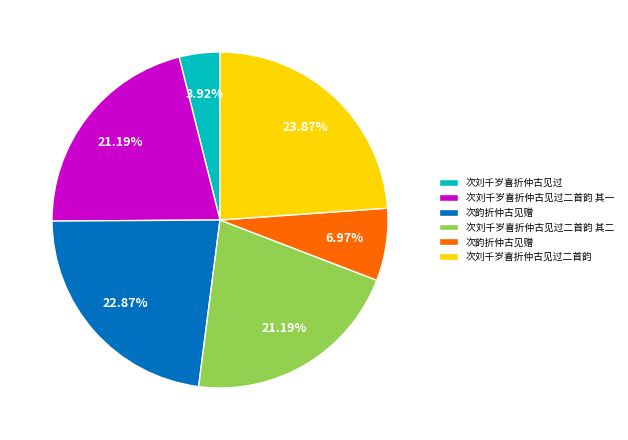

Does any single category account for the majority?

No